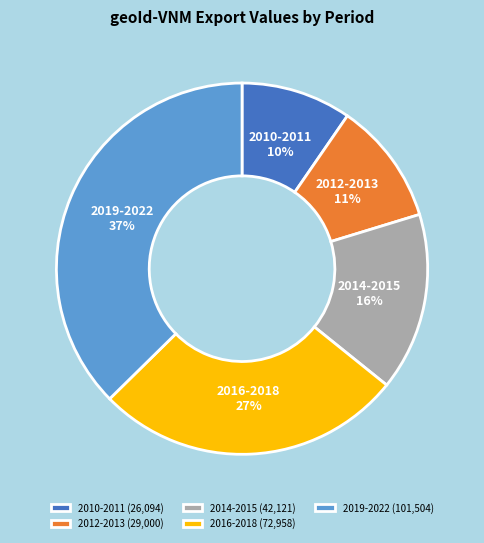

To the nearest percent, what is the average slice percentage?

20%